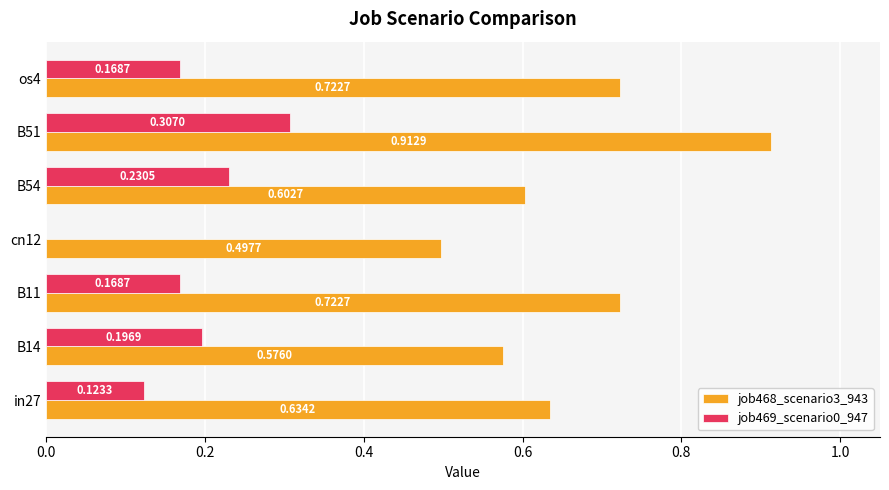

What is the sum of all job469_scenario0_947 values?

1.2